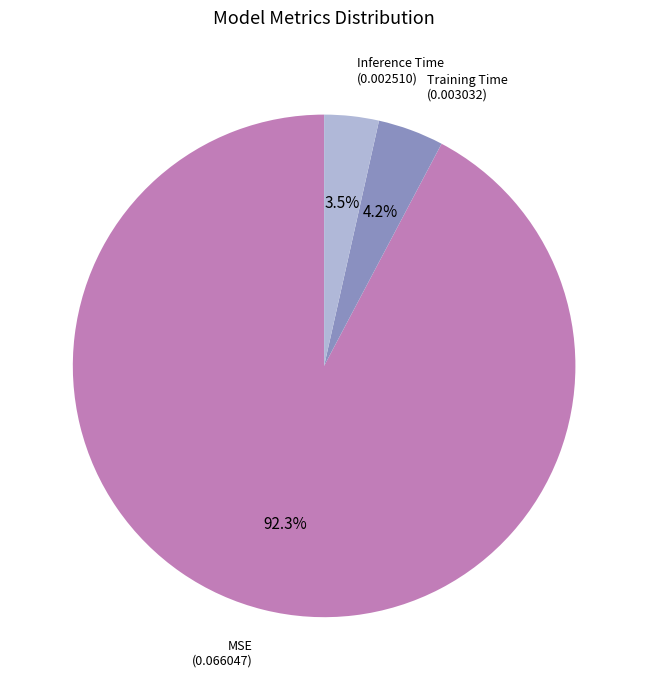

How many segments does this pie chart have?

3